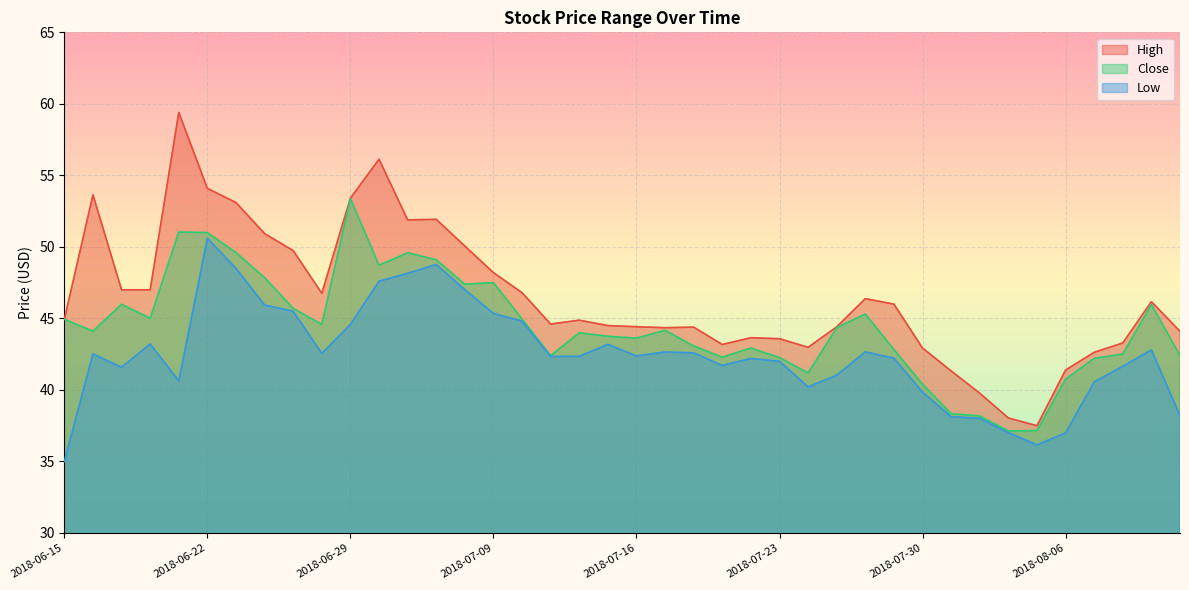

Which series has the largest total across all categories?

High